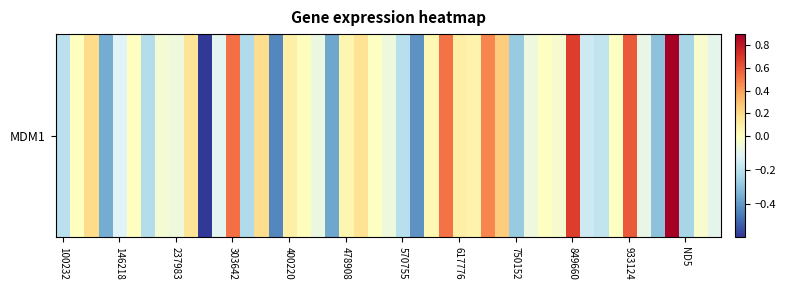

Where does the data first go above 0?

1